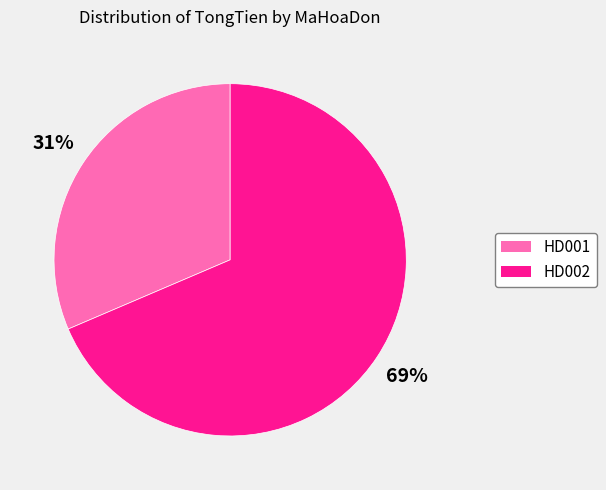

Is it true that HD001 is 31% of the pie?

True